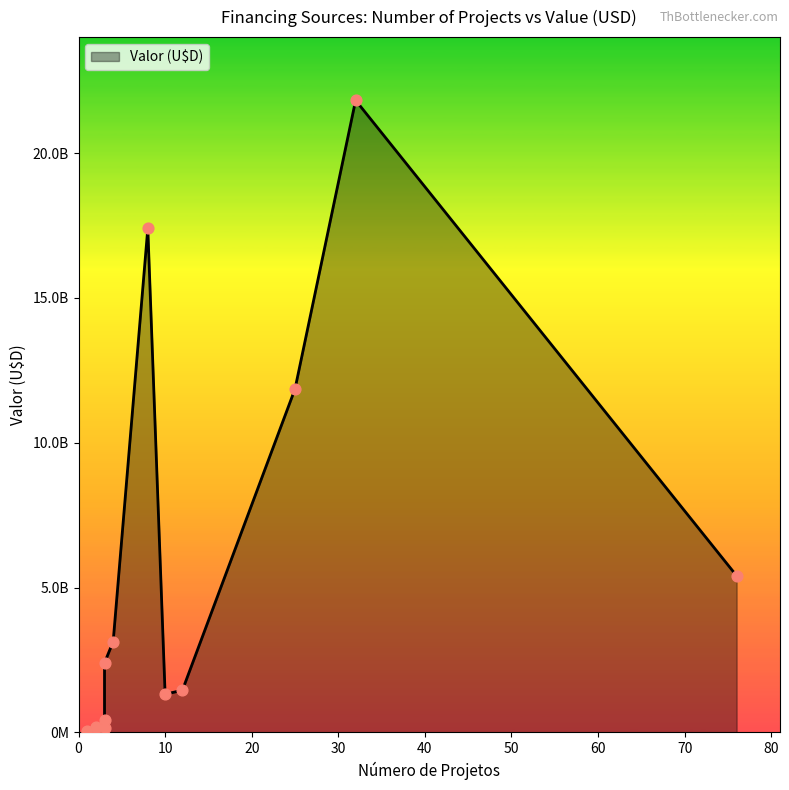

What is the change in value from 3 to 25?

+11700383941